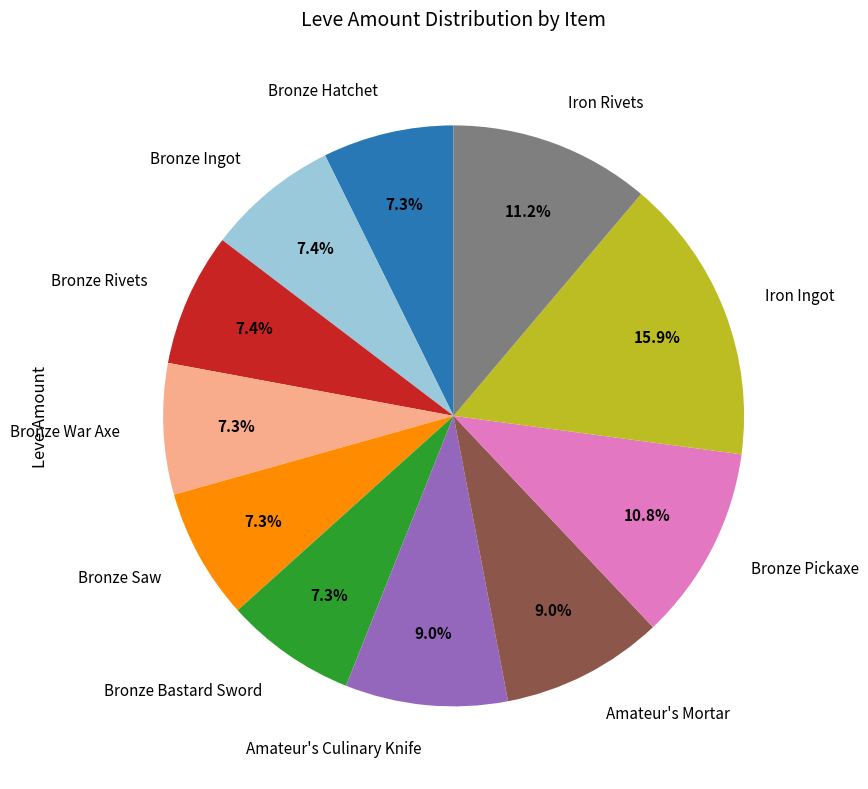

Does Bronze Bastard Sword represent more than half of the total?

No